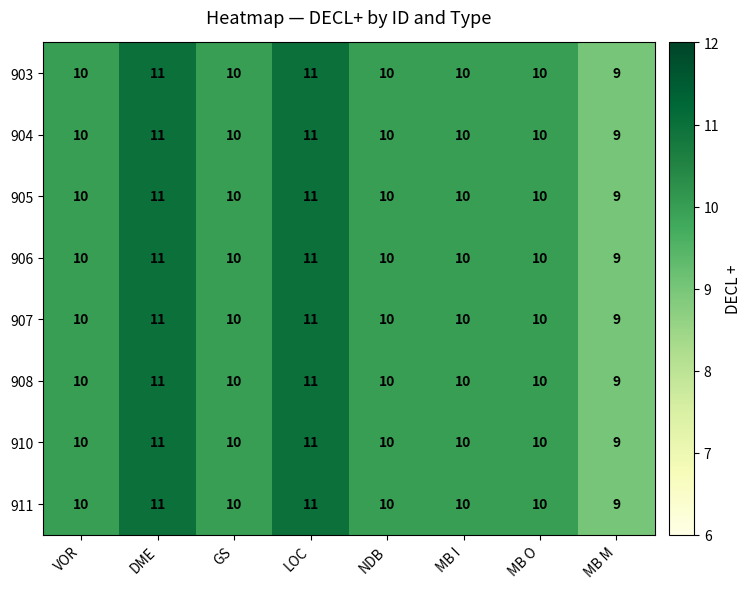

Which category has the lowest value in the 908 series?

MB M